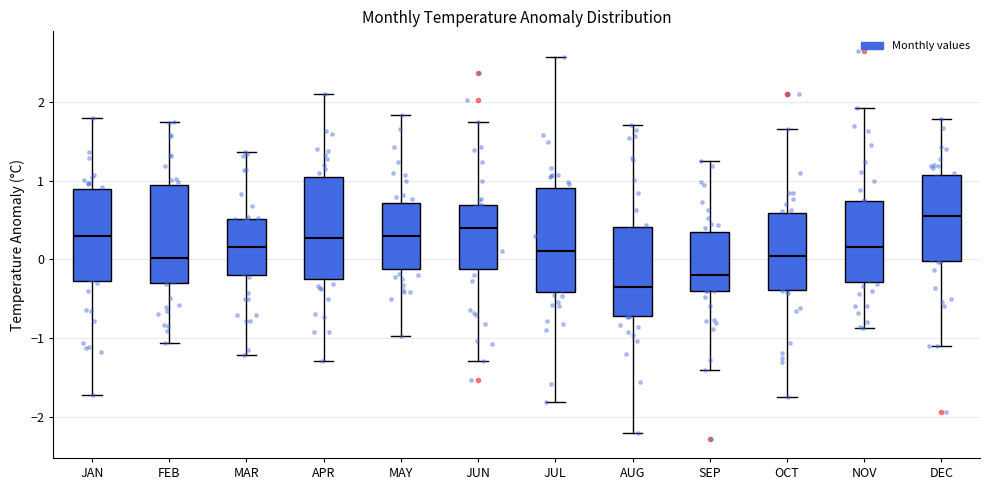

Which box has the lowest median line?

AUG